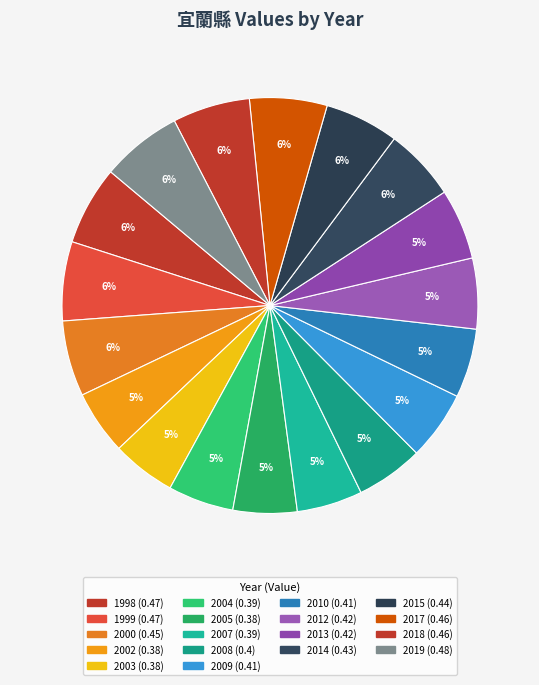

To the nearest percent, what is the average slice percentage?

6%